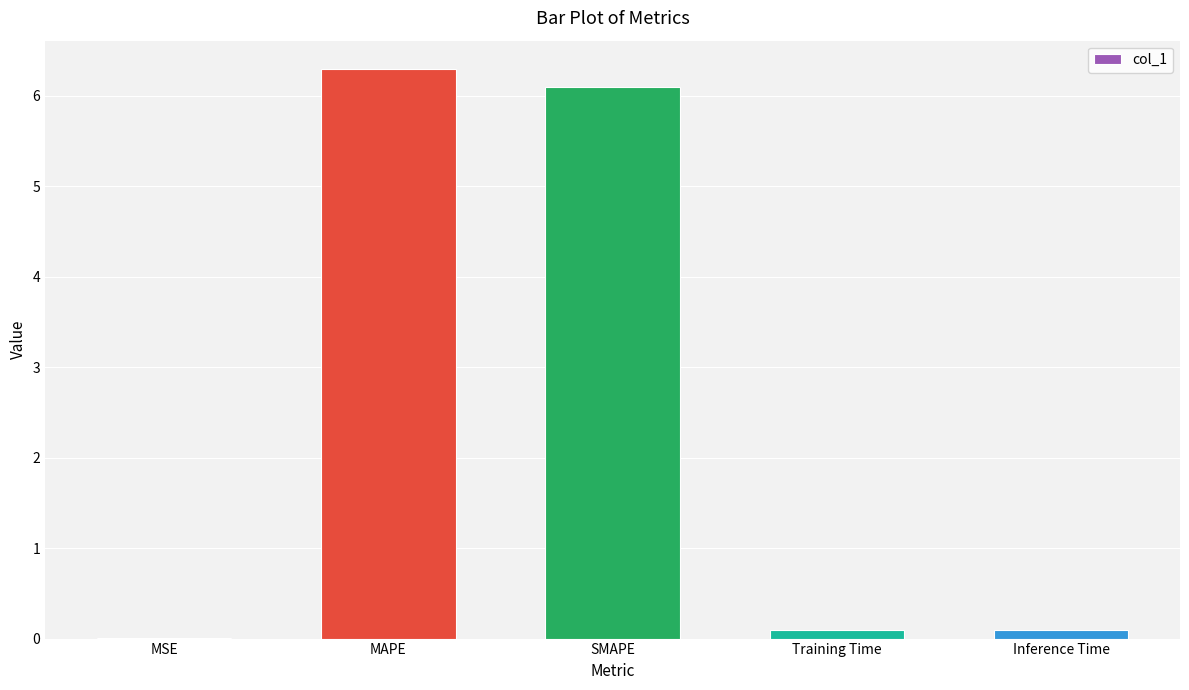

At which category does the chart reach its peak across all series?

MAPE